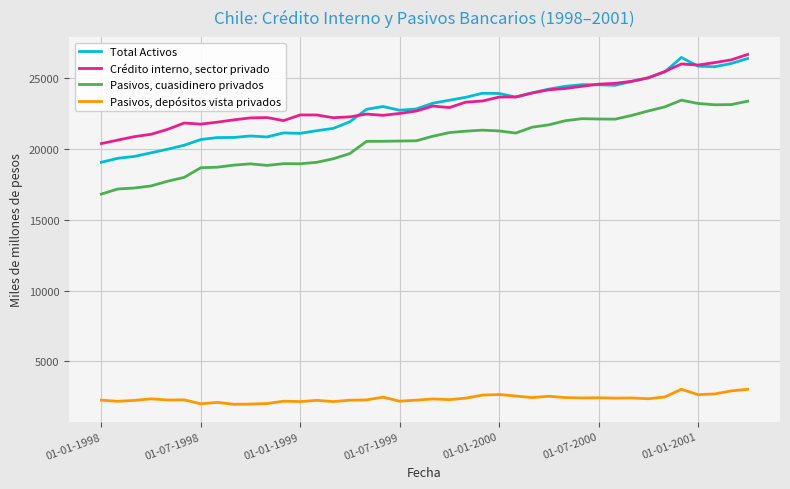

True or false: Crédito interno, sector privado and Pasivos, depósitos vista privados intersect in this chart.

False